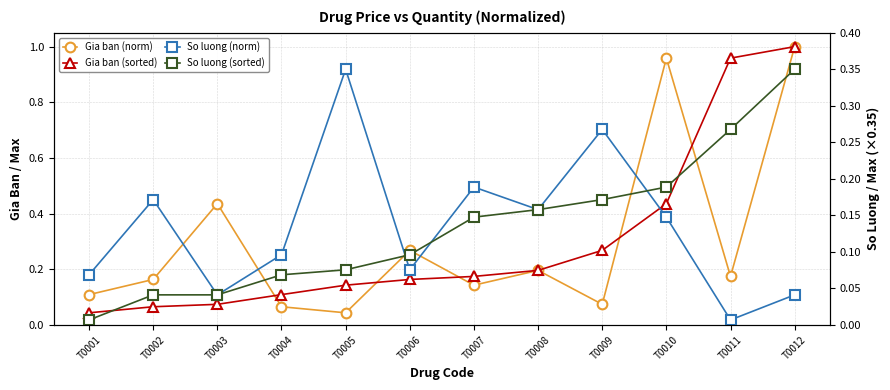

Reading right to left, list all the values displayed in this chart.

Gia ban (norm): T0012=1.0	T0011=0.2	T0010=1.0	T0009=0.1	T0008=0.2	T0007=0.1	T0006=0.3	T0005=0.0	T0004=0.1	T0003=0.4	T0002=0.2	T0001=0.1
Gia ban (sorted): T0012=1.0	T0011=1.0	T0010=0.4	T0009=0.3	T0008=0.2	T0007=0.2	T0006=0.2	T0005=0.1	T0004=0.1	T0003=0.1	T0002=0.1	T0001=0.0
So luong (norm): T0012=0.0	T0011=0.0	T0010=0.1	T0009=0.3	T0008=0.2	T0007=0.2	T0006=0.1	T0005=0.3	T0004=0.1	T0003=0.0	T0002=0.2	T0001=0.1
So luong (sorted): T0012=0.3	T0011=0.3	T0010=0.2	T0009=0.2	T0008=0.2	T0007=0.1	T0006=0.1	T0005=0.1	T0004=0.1	T0003=0.0	T0002=0.0	T0001=0.0